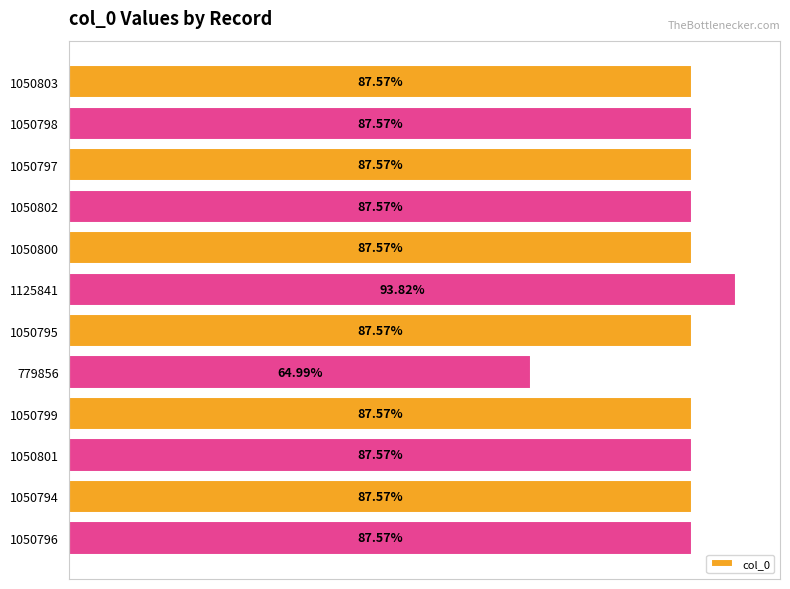

Does the chart contain any negative values?

No